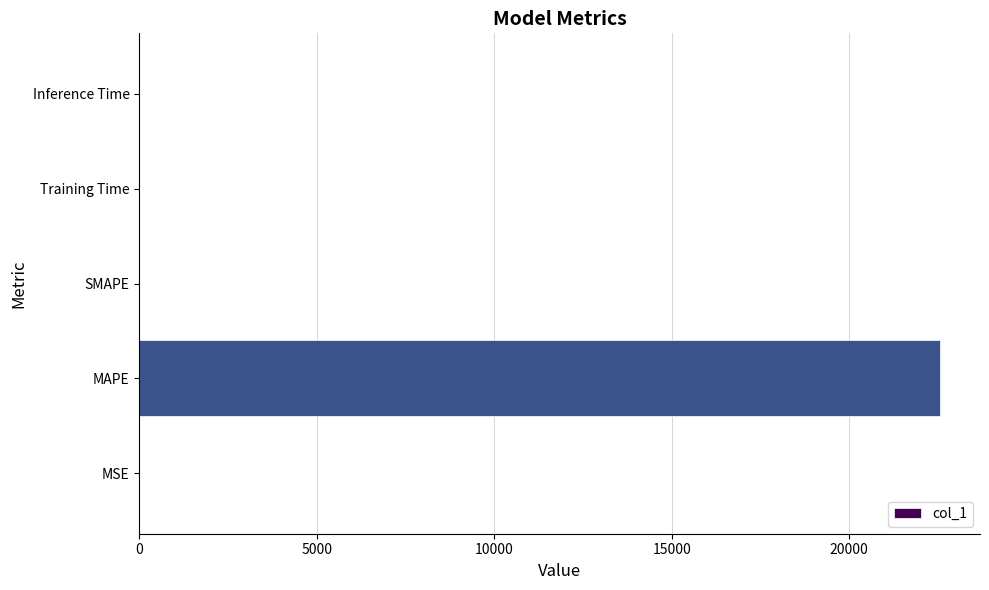

What is the sum of all values?

22556.2